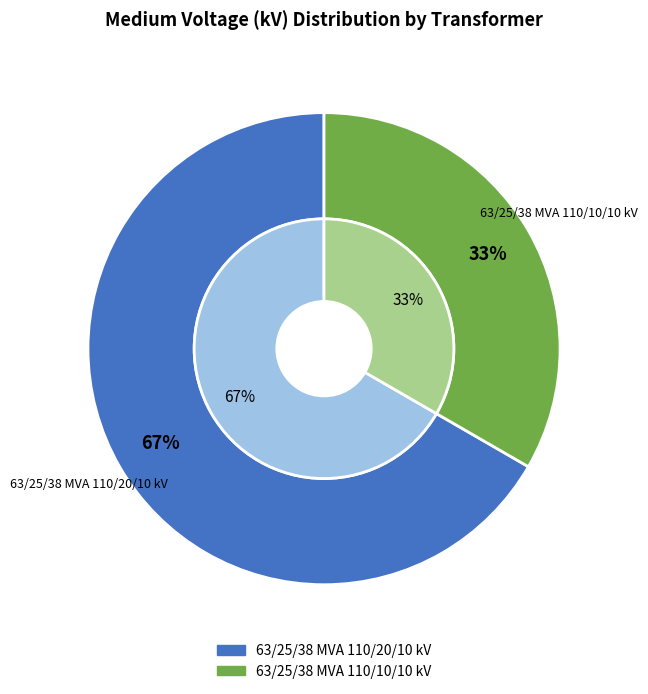

What is the smallest slice in the pie chart?

63/25/38 MVA 110/10/10 kV